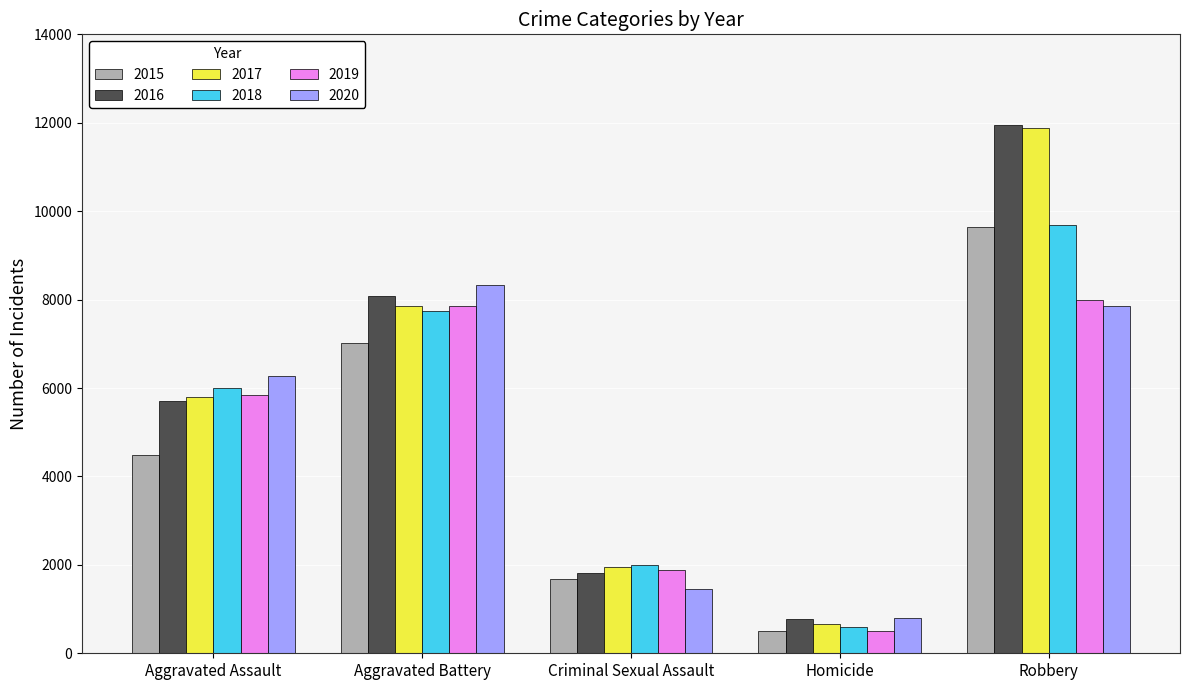

What is the approximate value of 2017 at Robbery?

11880